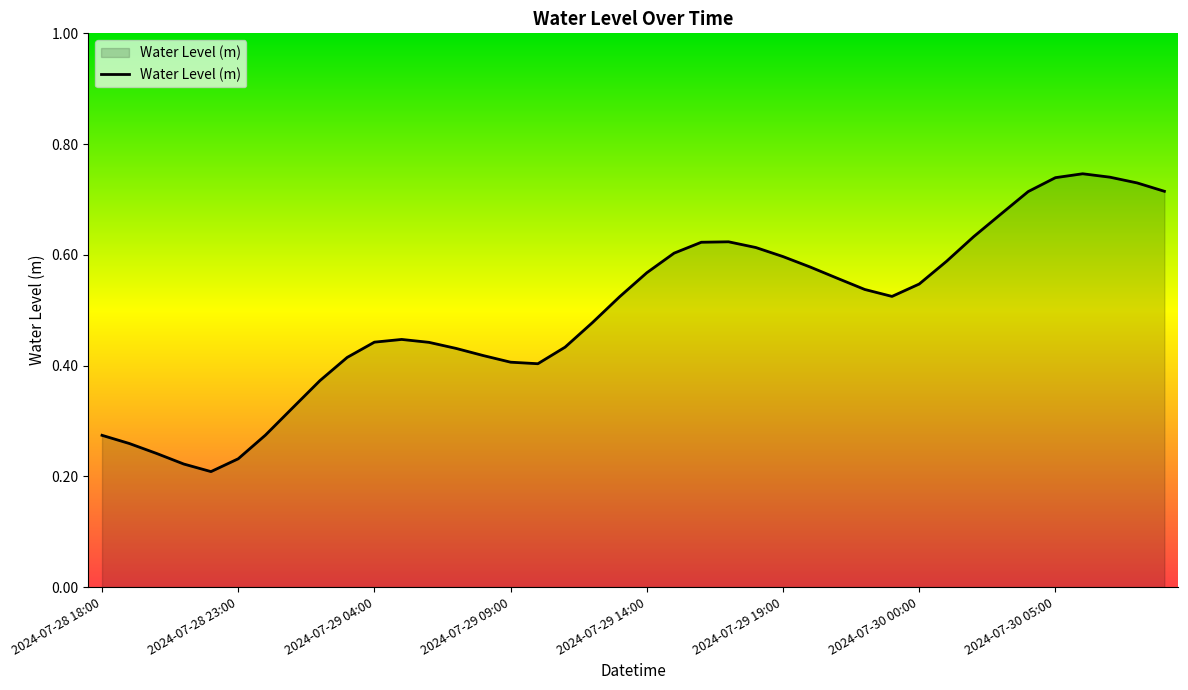

Is this an area chart (filled region under the line)?

Yes